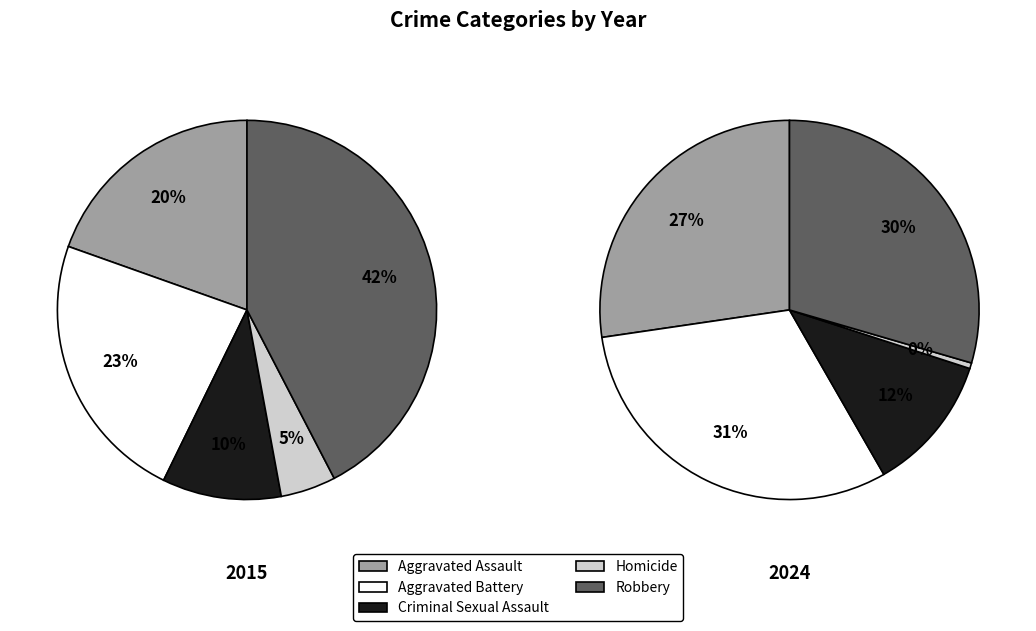

True or false: Aggravated Assault accounts for 33% of the total.

False